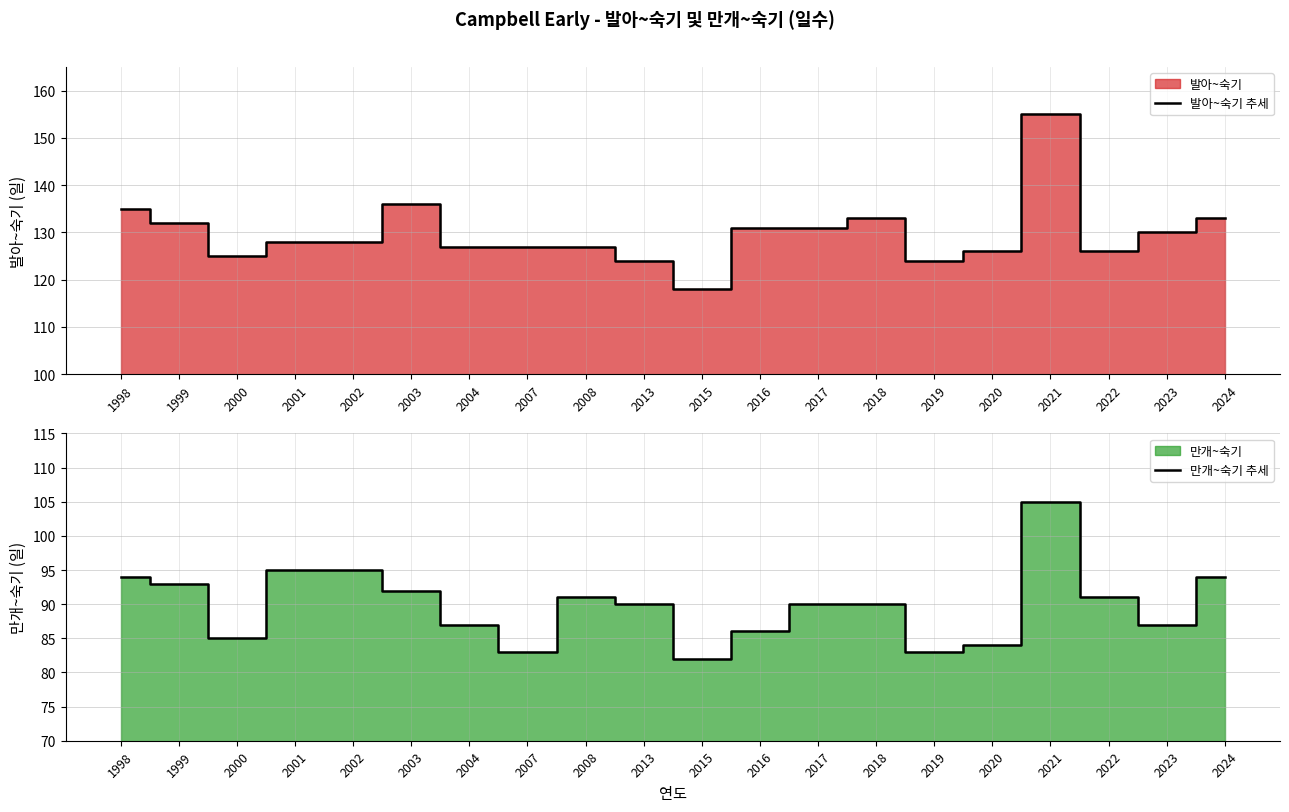

Reading left to right, list all the values displayed in this chart.

발아~숙기 추세: 1998=135	1999=132	2000=125	2001=128	2002=128	2003=136	2004=127	2007=127	2008=127	2013=124	2015=118	2016=131	2017=131	2018=133	2019=124	2020=126	2021=155	2022=126	2023=130	2024=133
만개~숙기 추세: 1998=94	1999=93	2000=85	2001=95	2002=95	2003=92	2004=87	2007=83	2008=91	2013=90	2015=82	2016=86	2017=90	2018=90	2019=83	2020=84	2021=105	2022=91	2023=87	2024=94